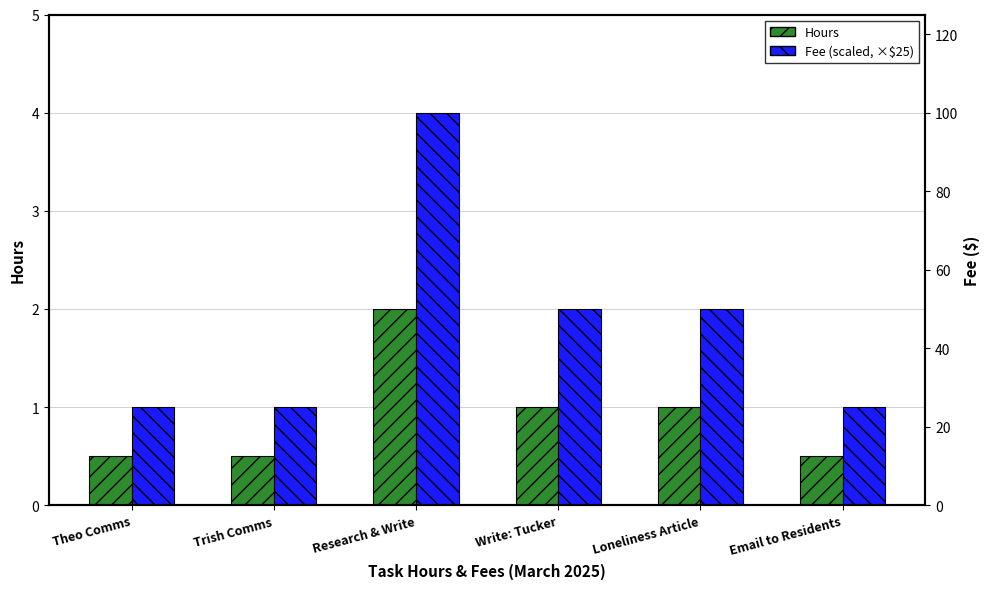

What is the difference between the highest and lowest values at Email to Residents?

0.5